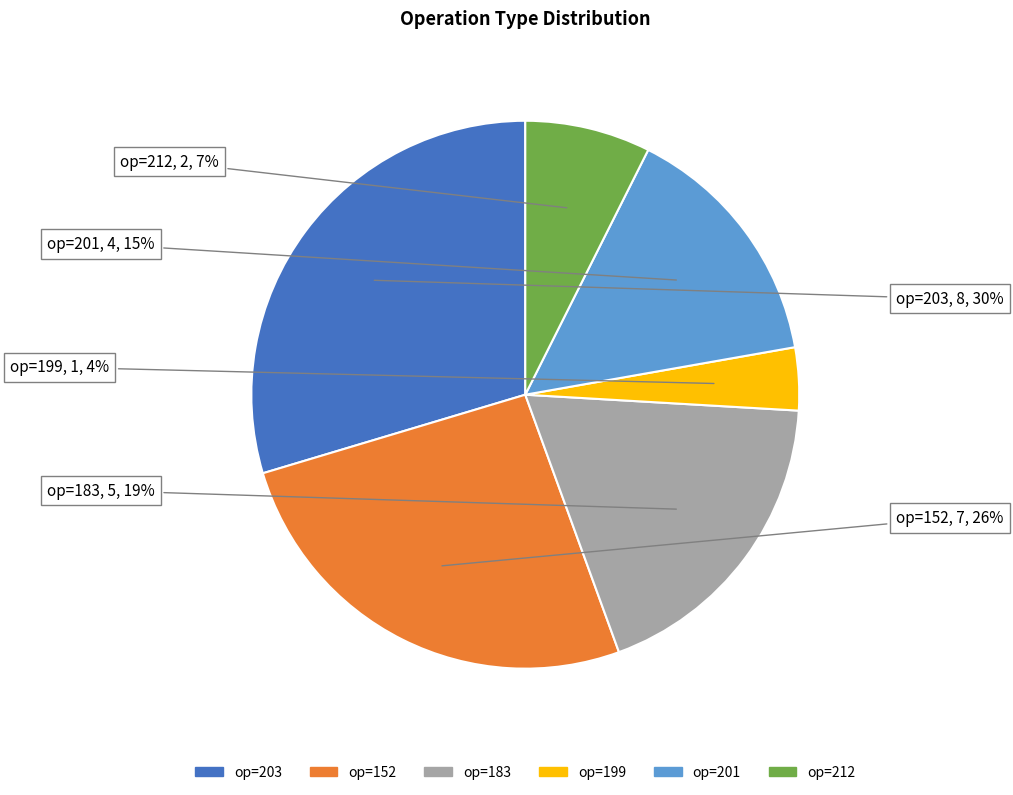

Count the number of slices in the pie.

6